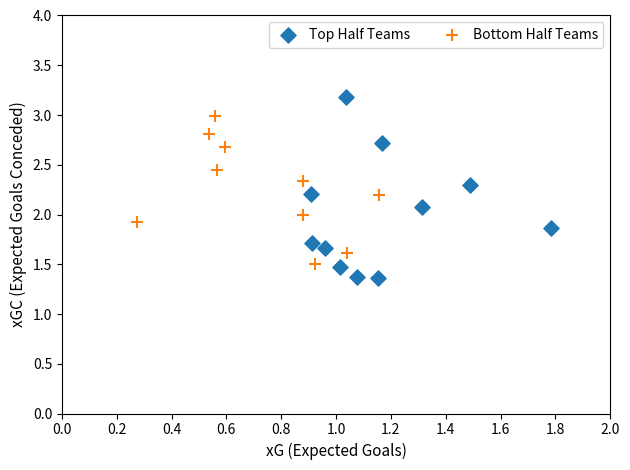

Which series contains the lowest Y value?

Top Half Teams